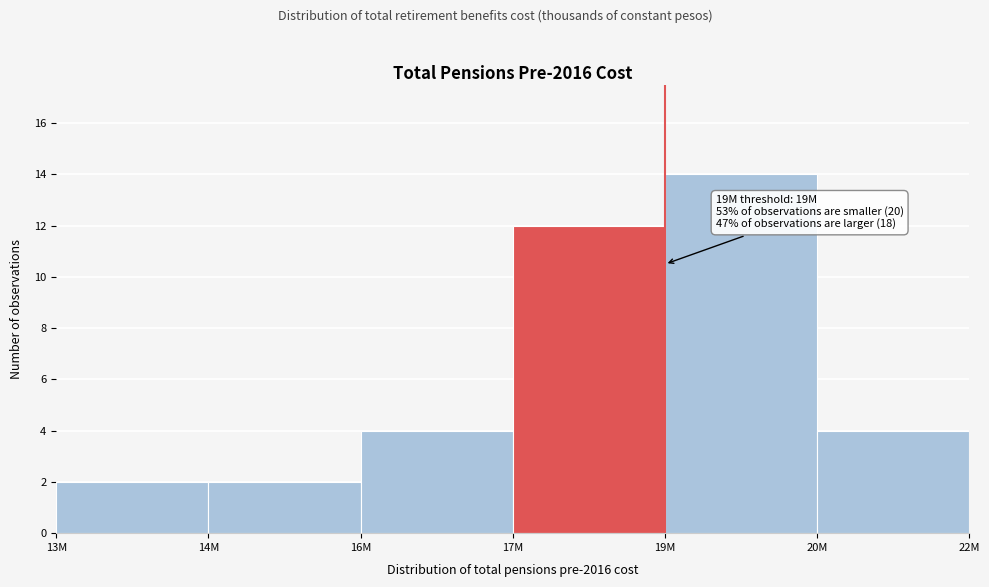

Reading right to left, extract all data points from this chart.

20M=4	19M=14	17M=12	16M=4	14M=2	13M=2